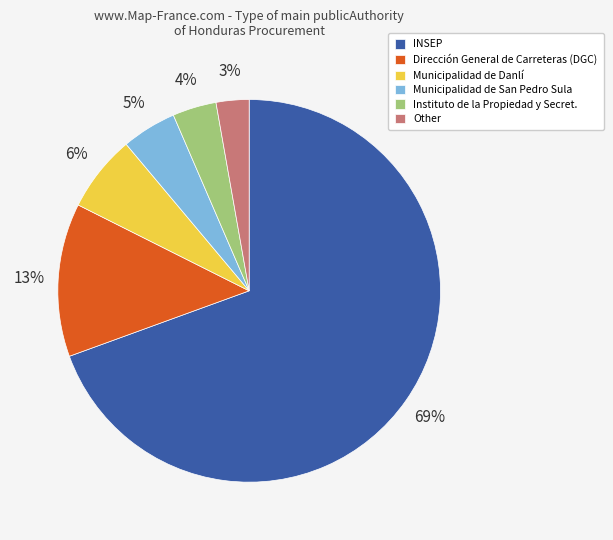

What is the largest slice in the pie chart?

INSEP